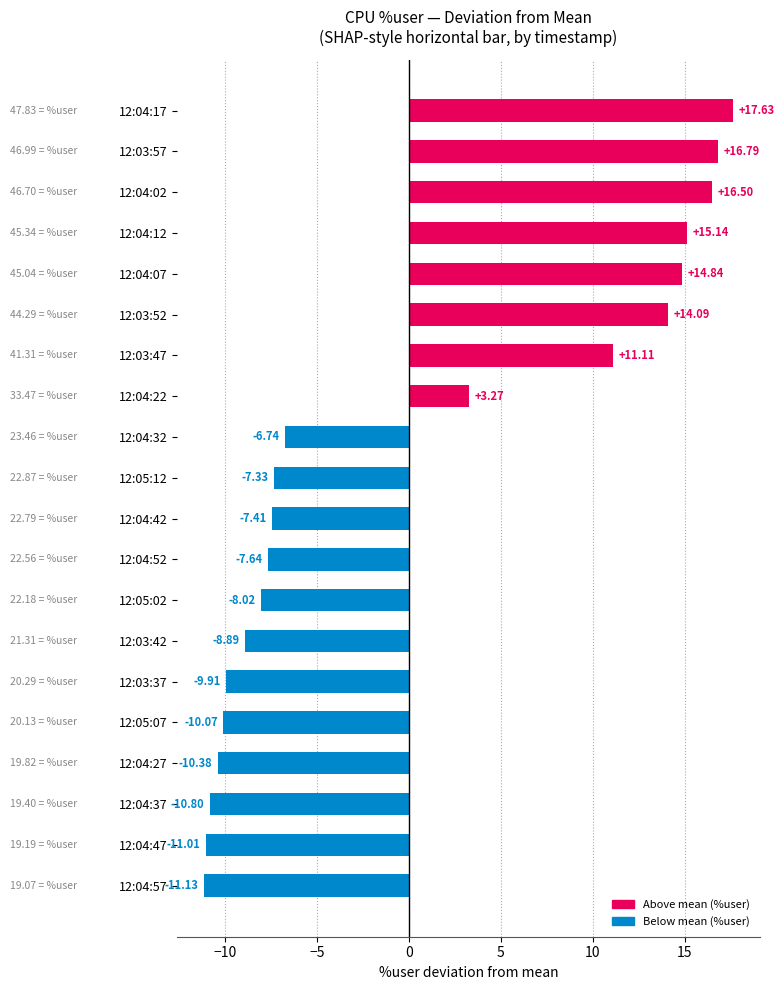

What is the change in value from 12:05:02 to 12:03:37?

-1.9